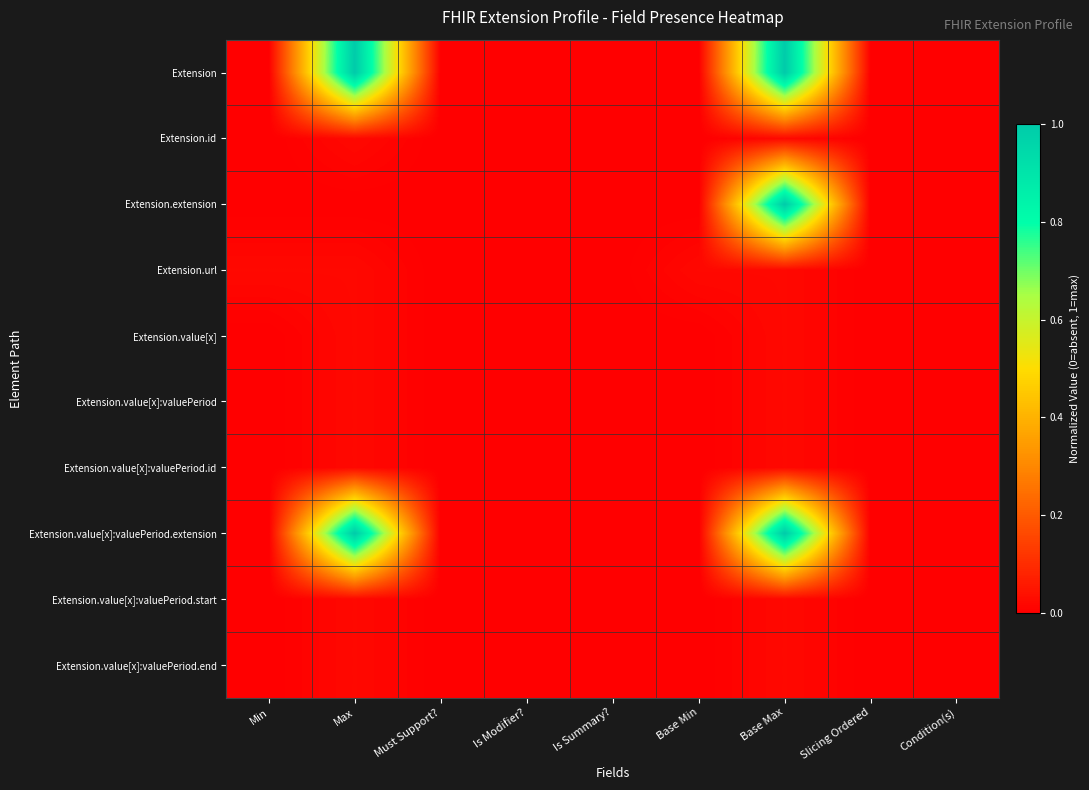

Count the number of data series in this chart.

10